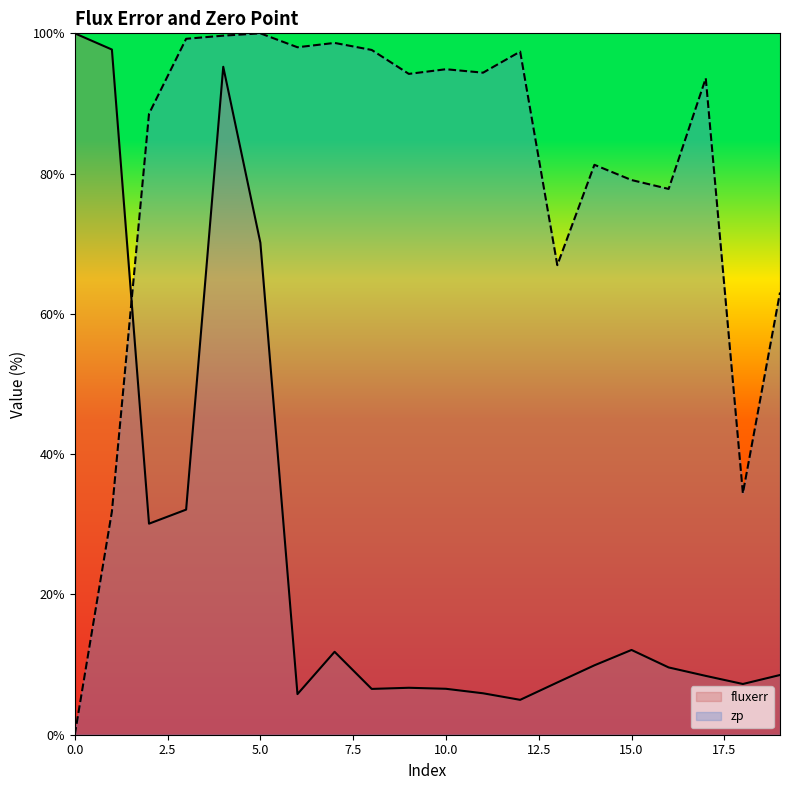

How many interior local peaks does the zp series have?

6